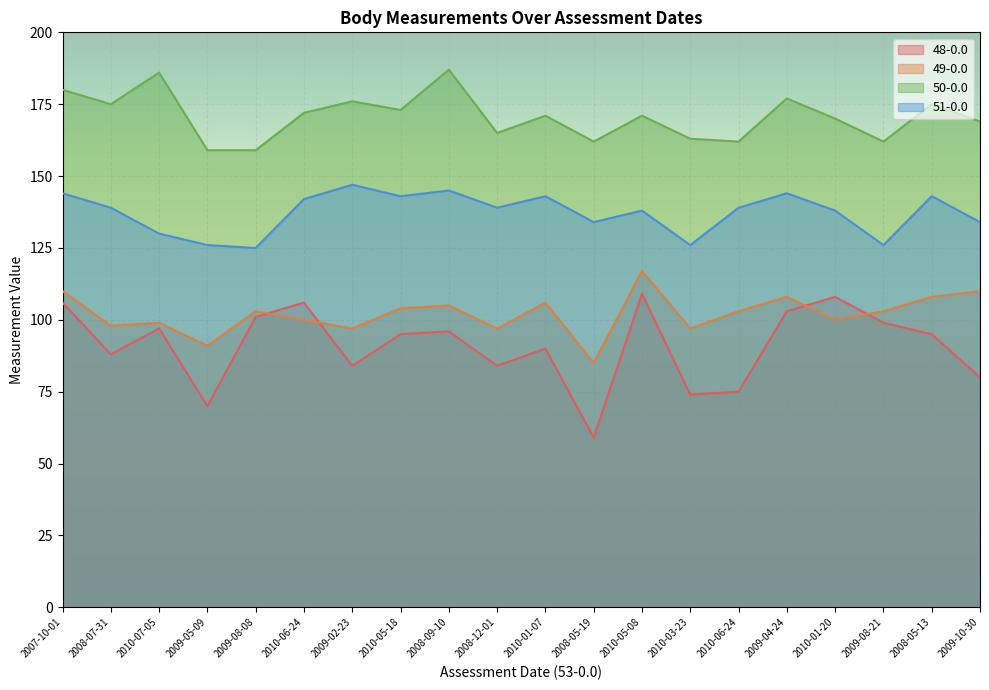

What is the total value across all series at 2009-02-23?

504